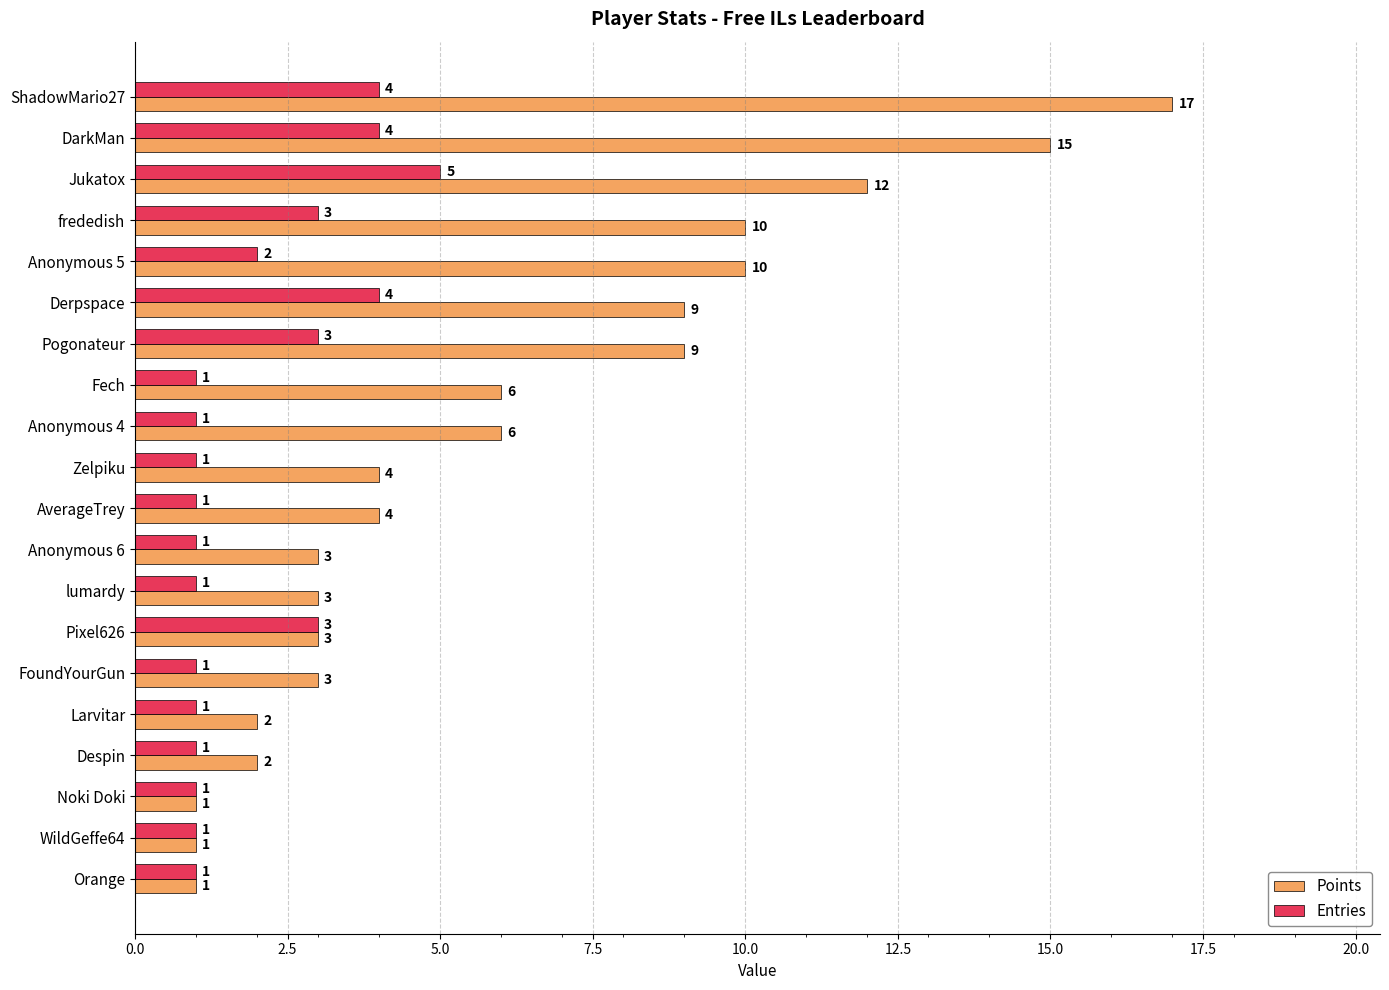

The value of Entries at Pixel626 is 3. True or false?

True